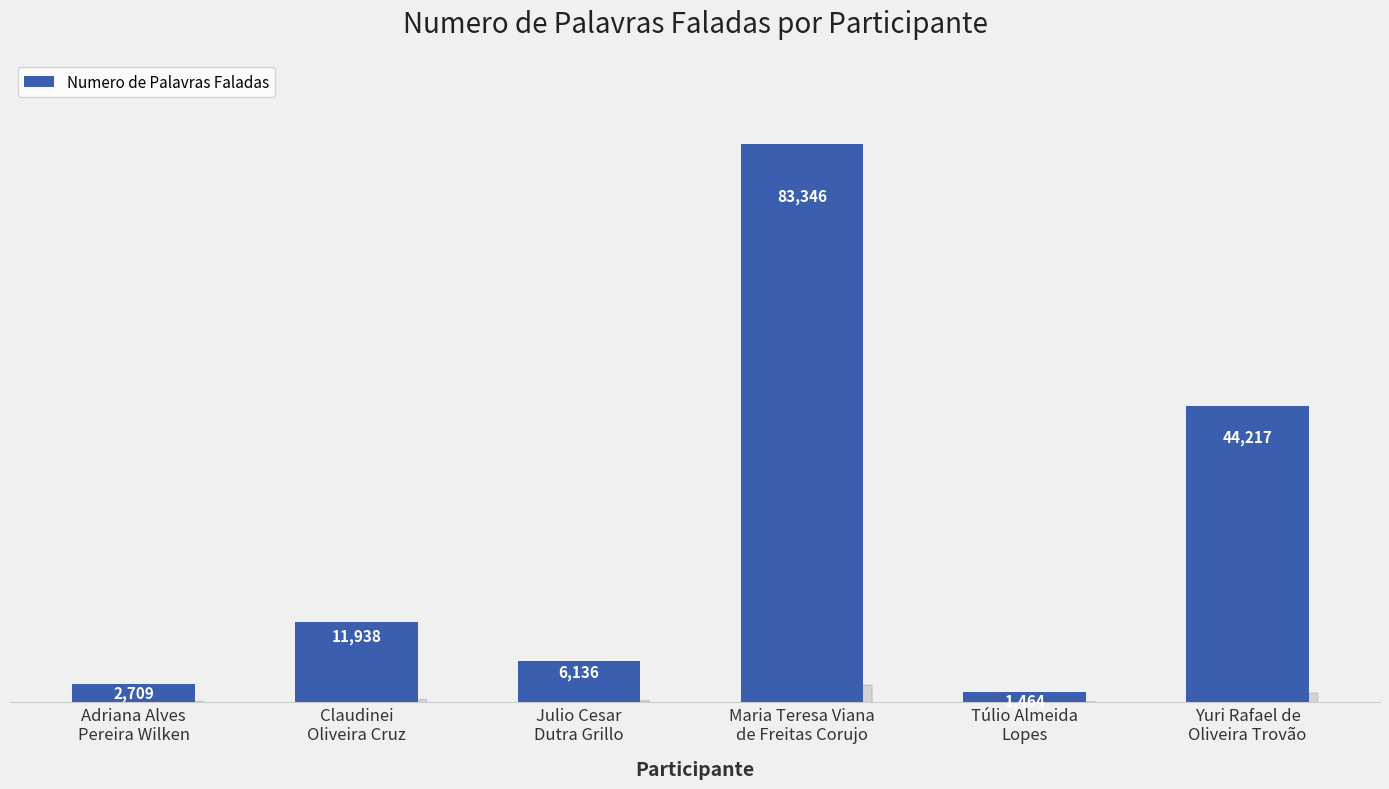

How many data points does each series have?

6